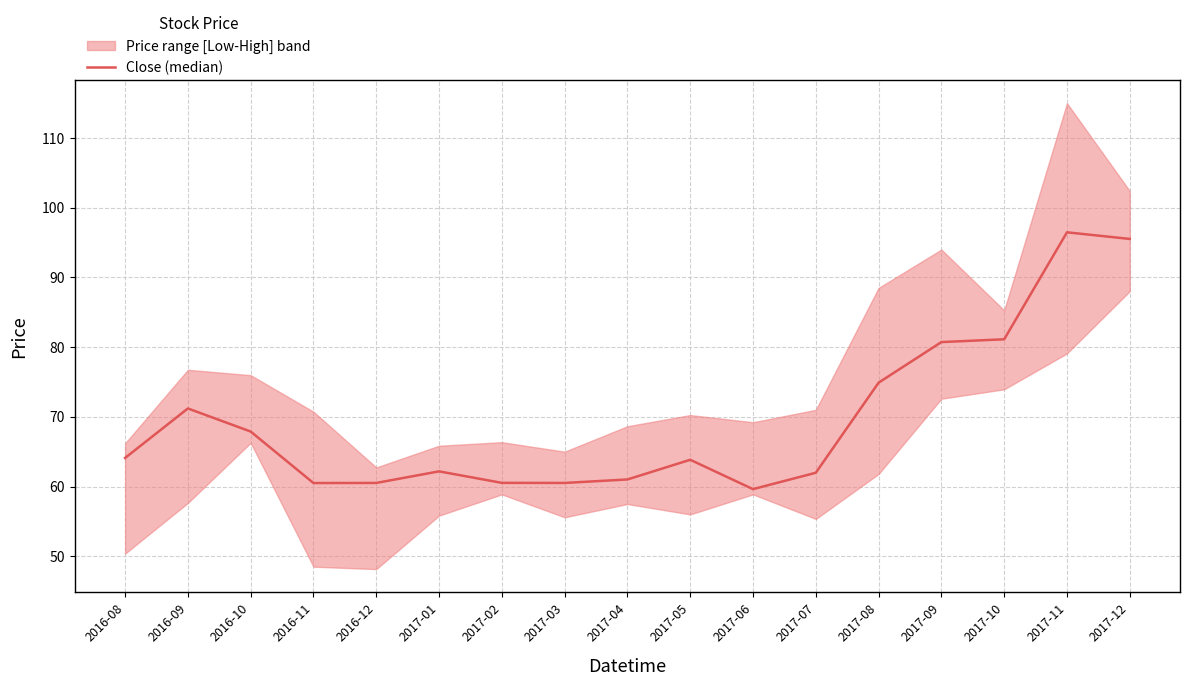

What is the difference between the maximum and second lowest values?

36.0